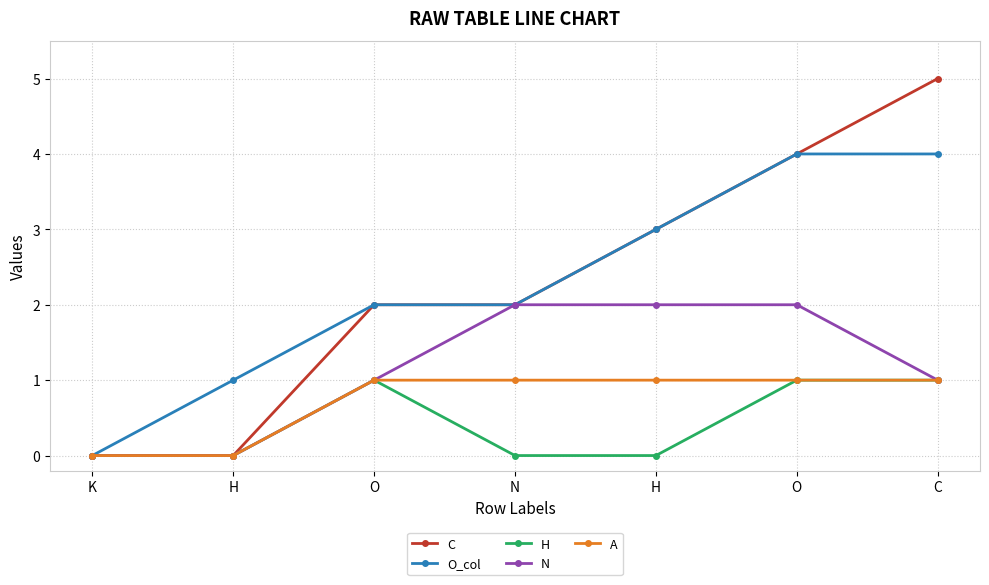

What is the difference between the maximum and minimum values in the C series?

5